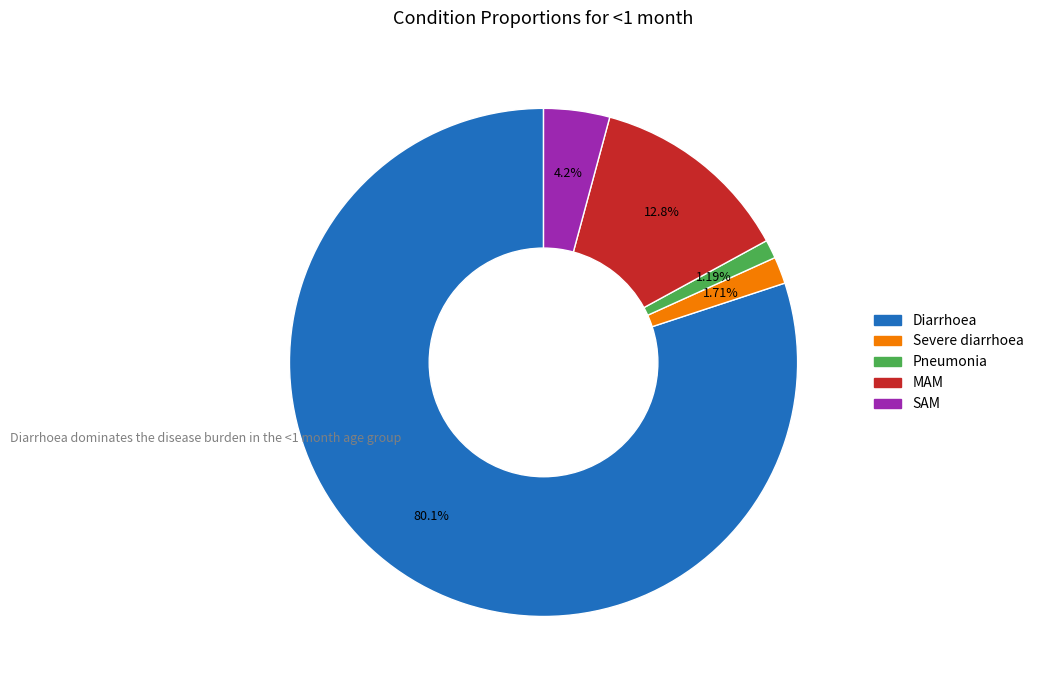

What percentage do MAM and Pneumonia together represent?

14.0%